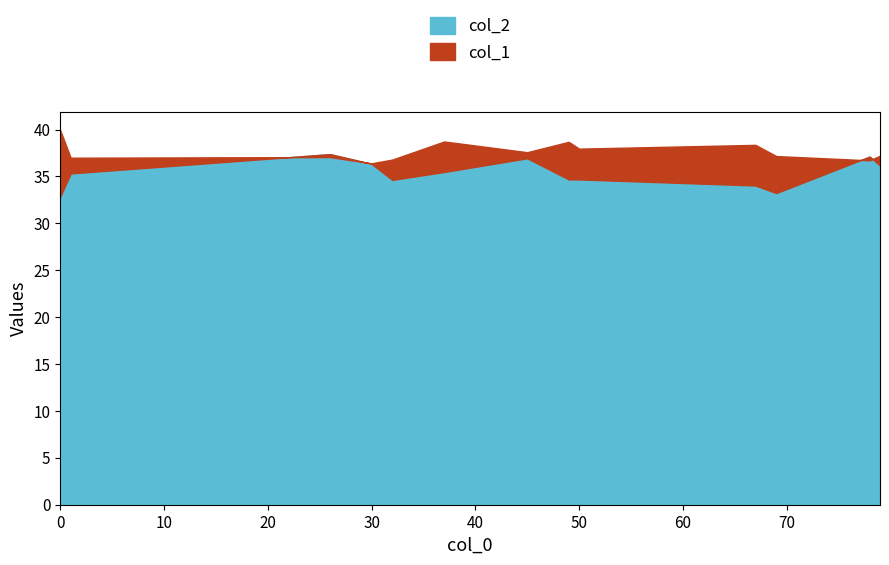

How many lines are shown in the chart?

2